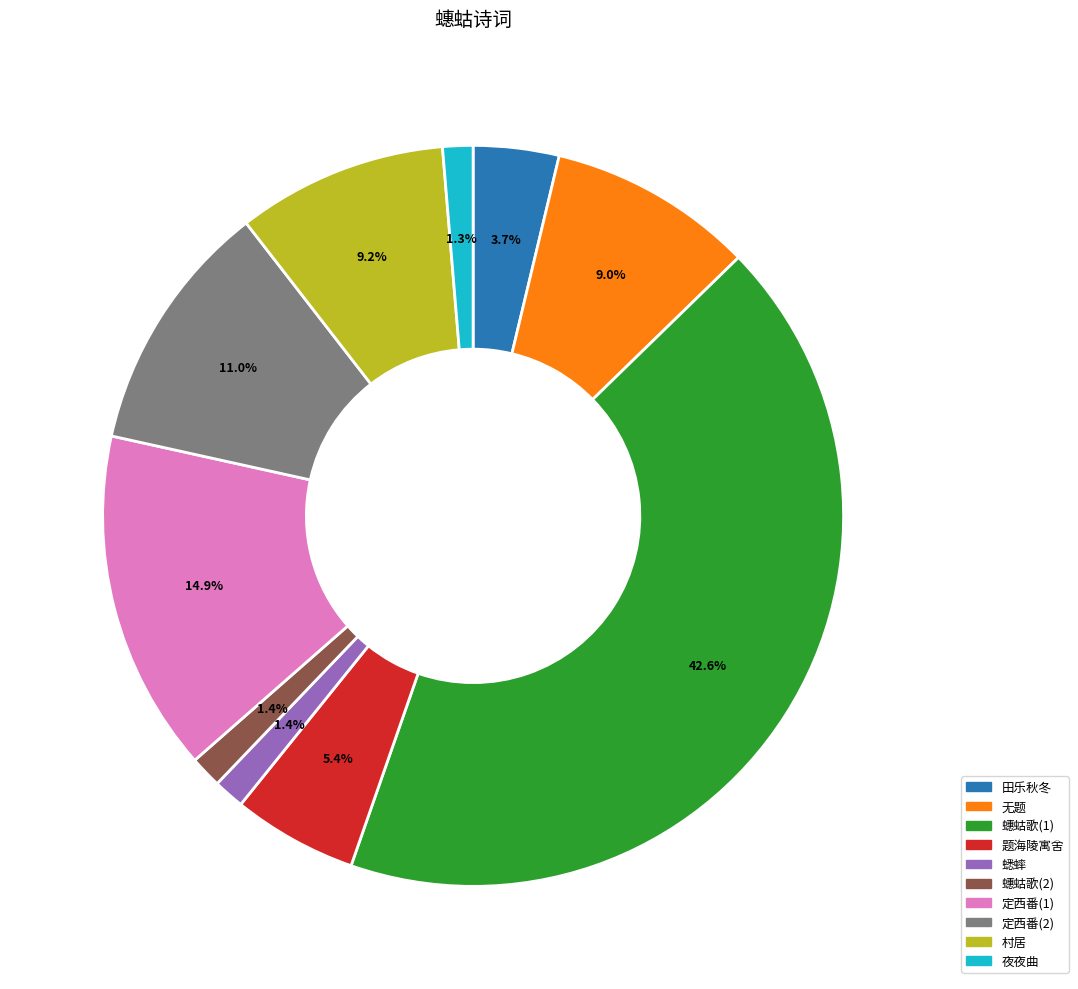

Which slice is the largest?

蟪蛄歌(1)